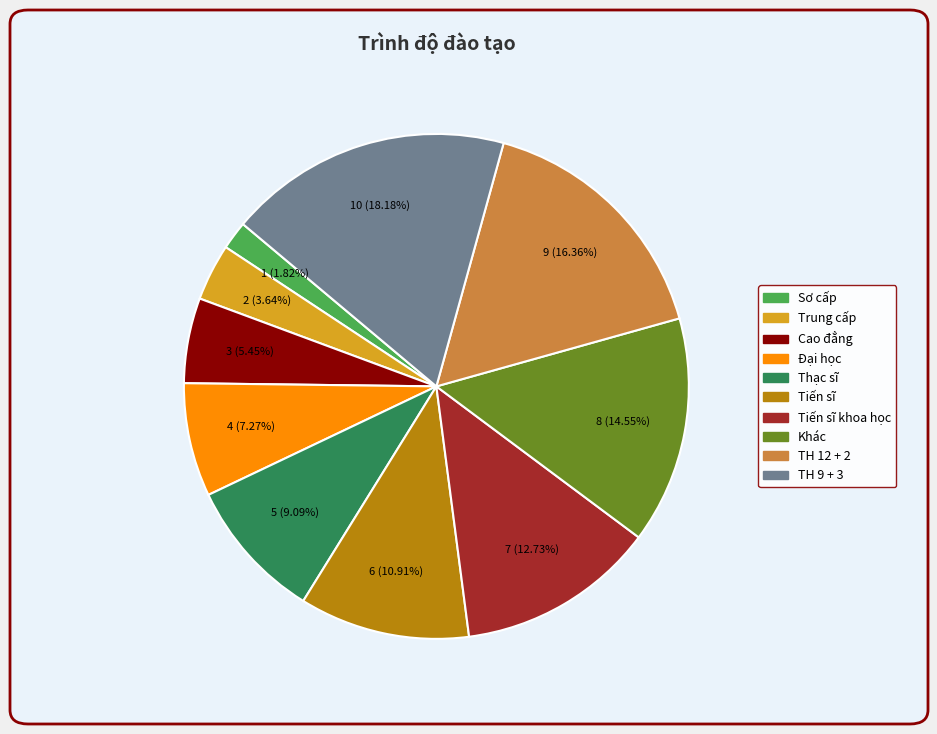

Does any single category account for the majority?

No